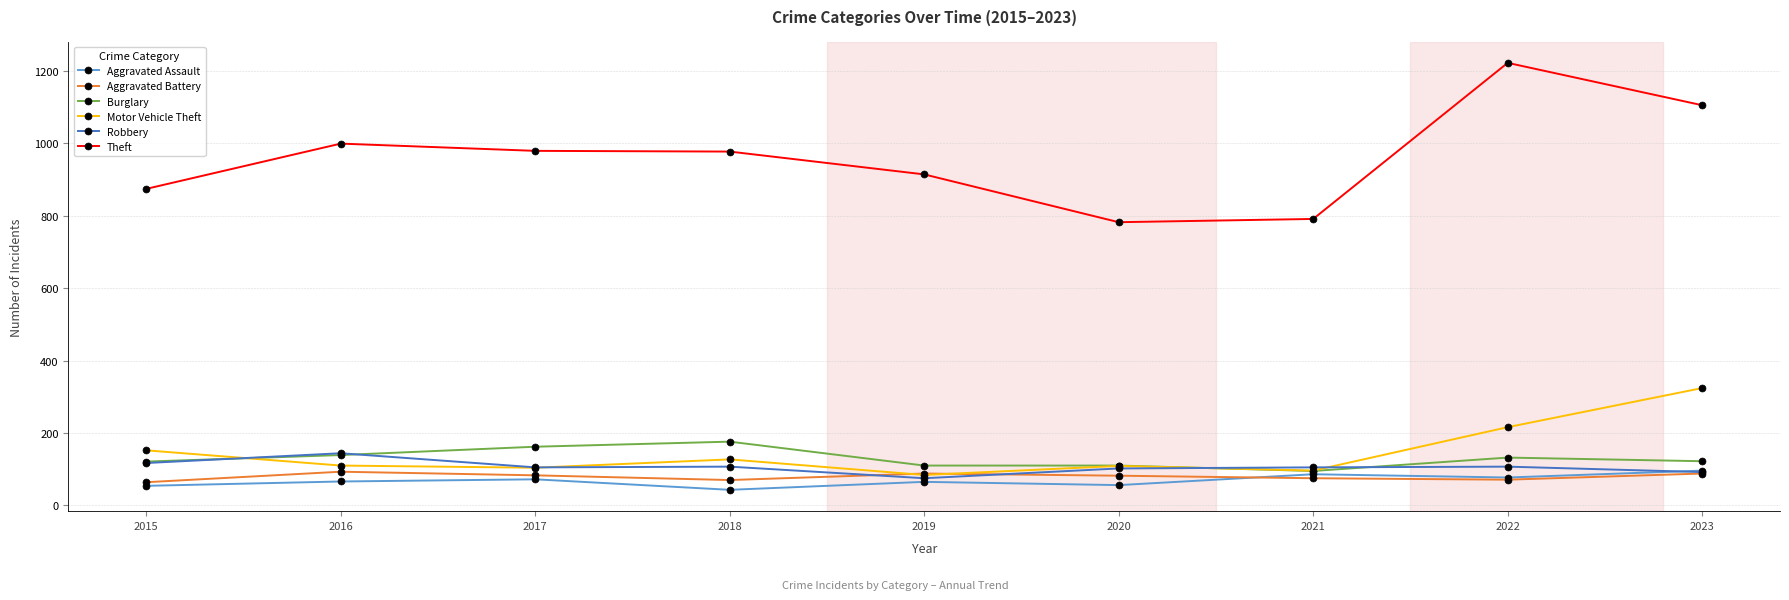

At which category does the chart reach its peak across all series?

2022